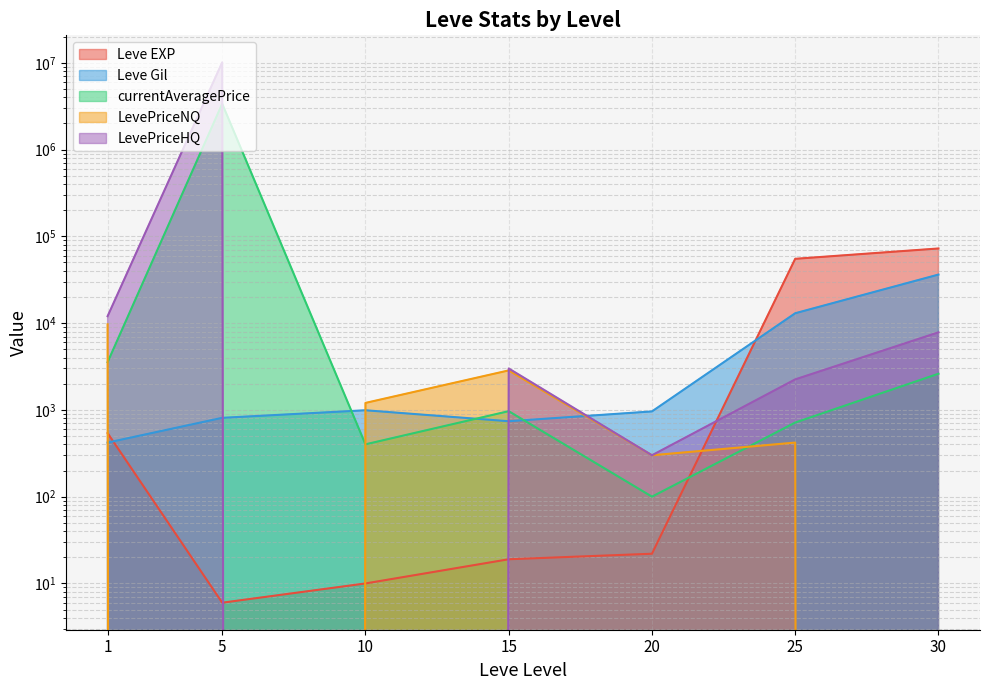

What is the average value of the currentAveragePrice series?

482620.1